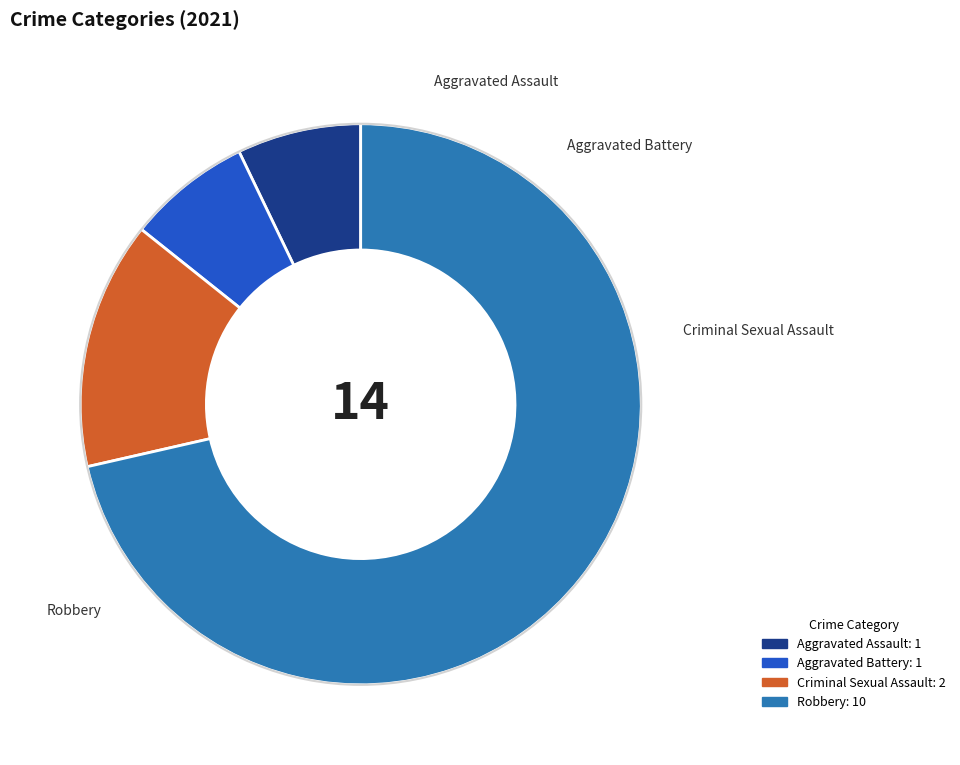

Which slice is the largest?

Robbery